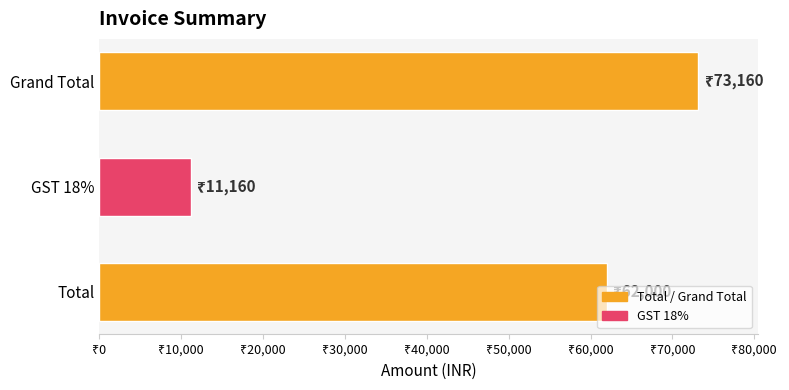

What is the smallest value displayed?

11160